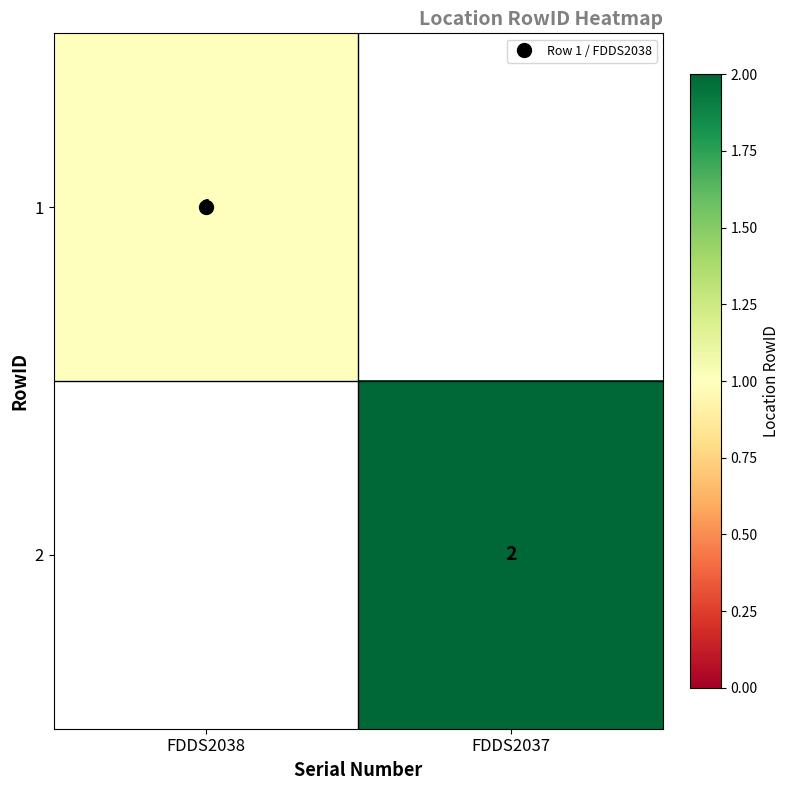

How many positive values does the 2 series have?

1